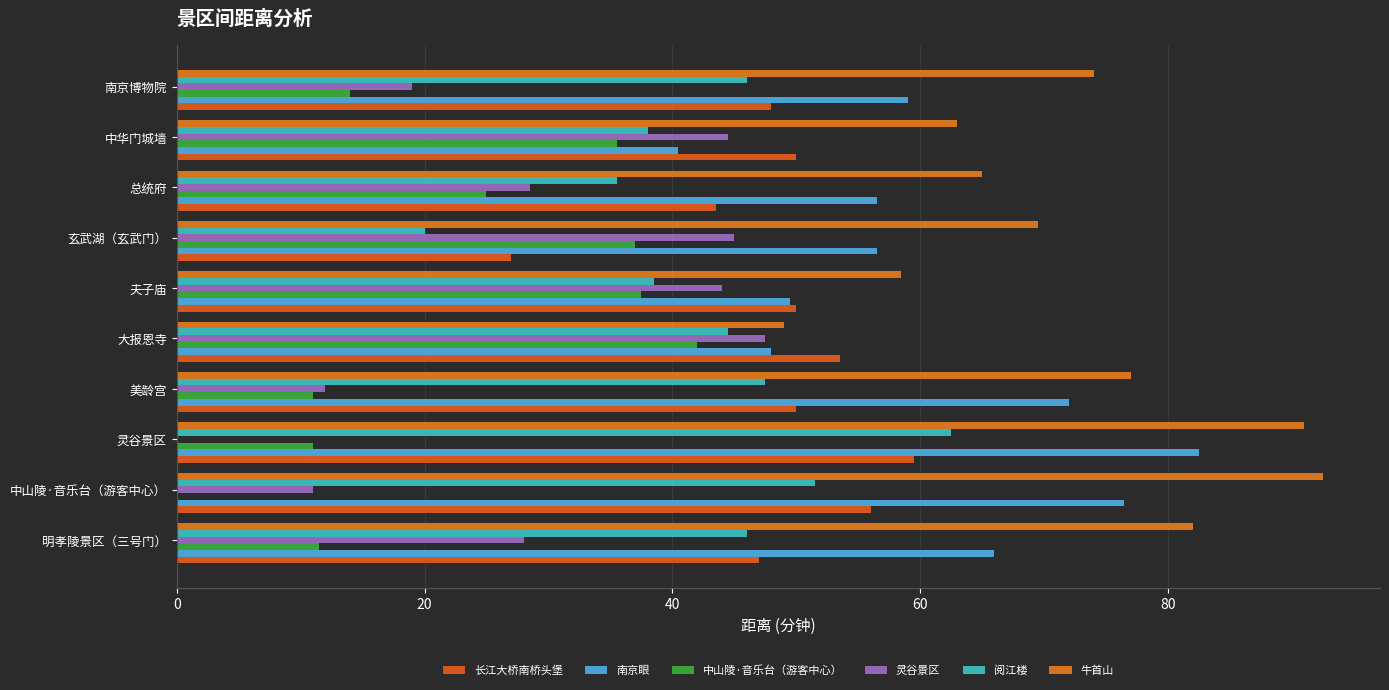

What is the sum of all 阅江楼 values?

430.0